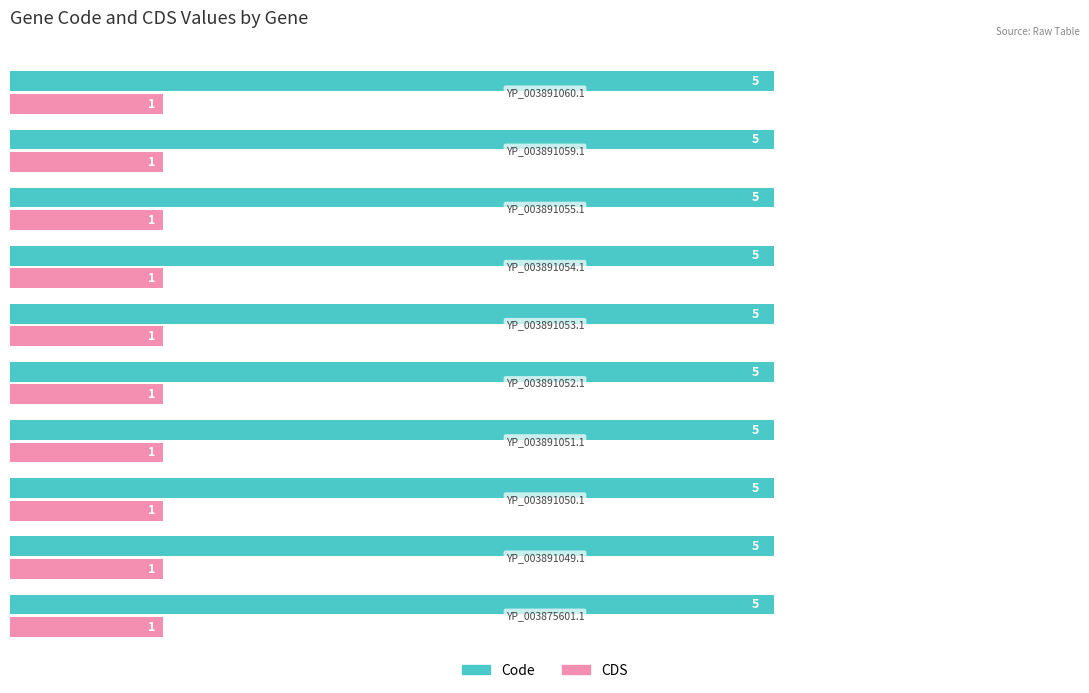

What is the average value of the Code series?

5